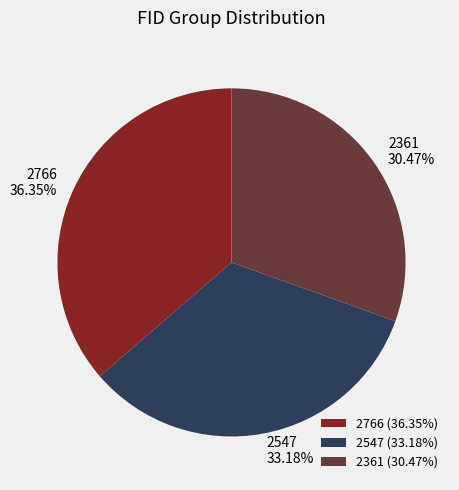

Which category has the biggest portion of the pie?

2766